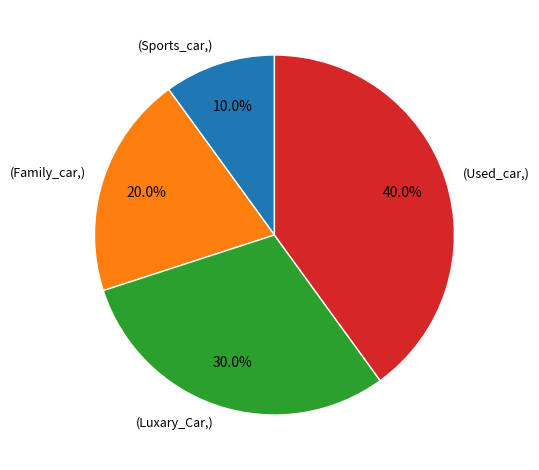

What is the smallest slice in the pie chart?

(Sports_car,)